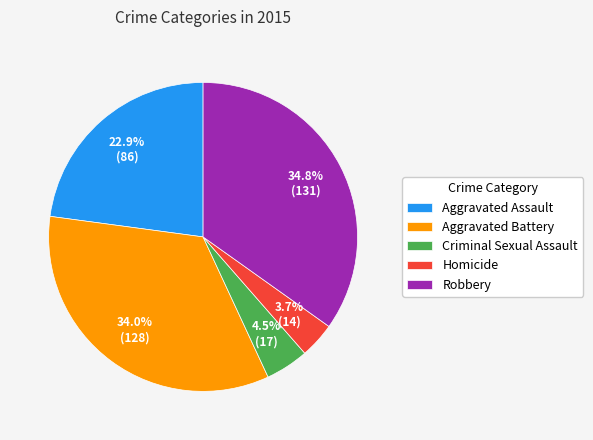

Does any single category account for the majority?

No